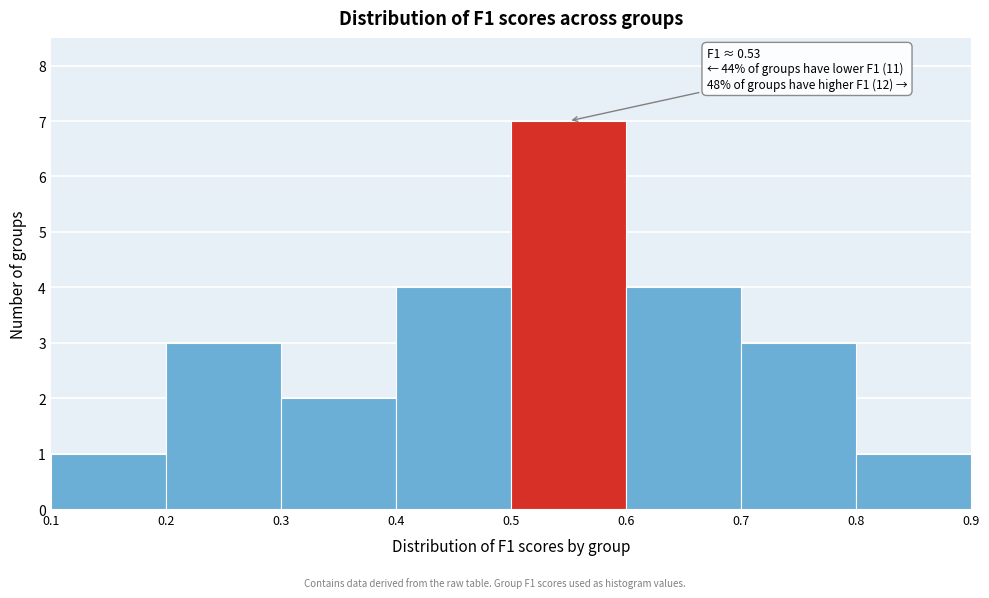

Over which range of the x-axis is the bar tallest?

0.5 to 0.6